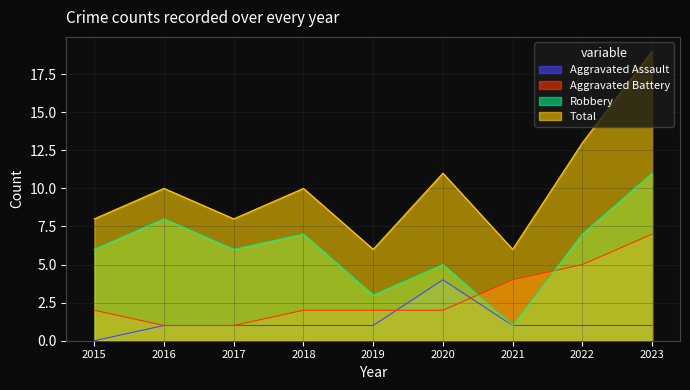

How many interior local peaks does the Total series have?

3